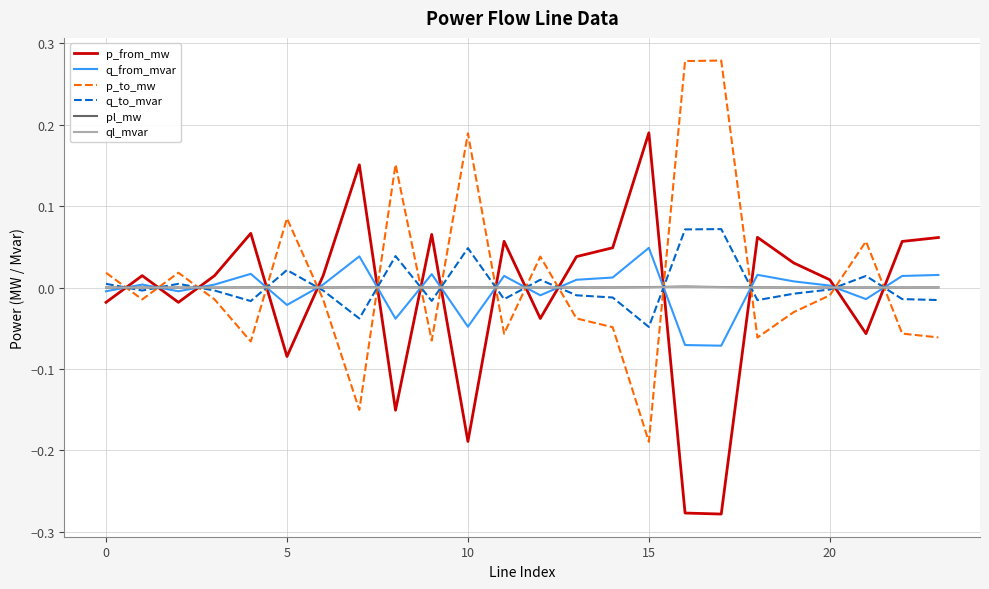

Which series ends up on top after the final intersection of q_to_mvar and p_from_mw?

p_from_mw